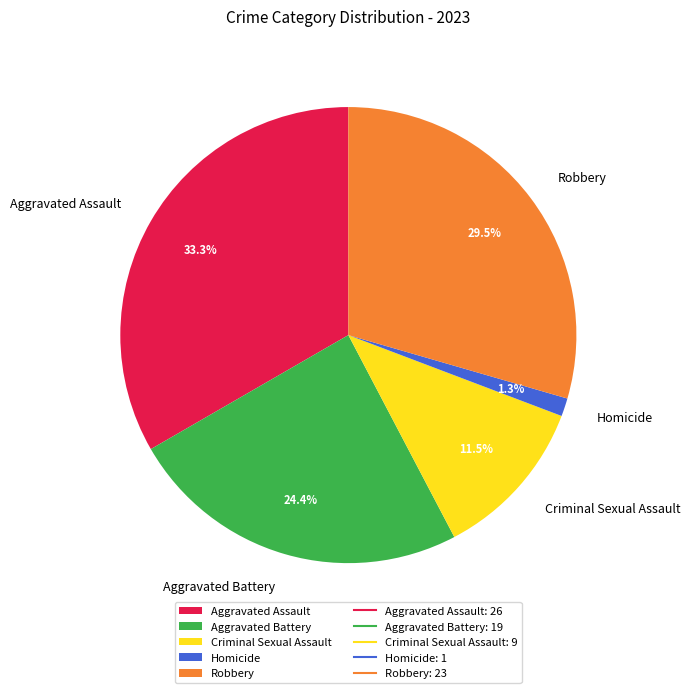

Is Aggravated Assault the majority of the pie?

No